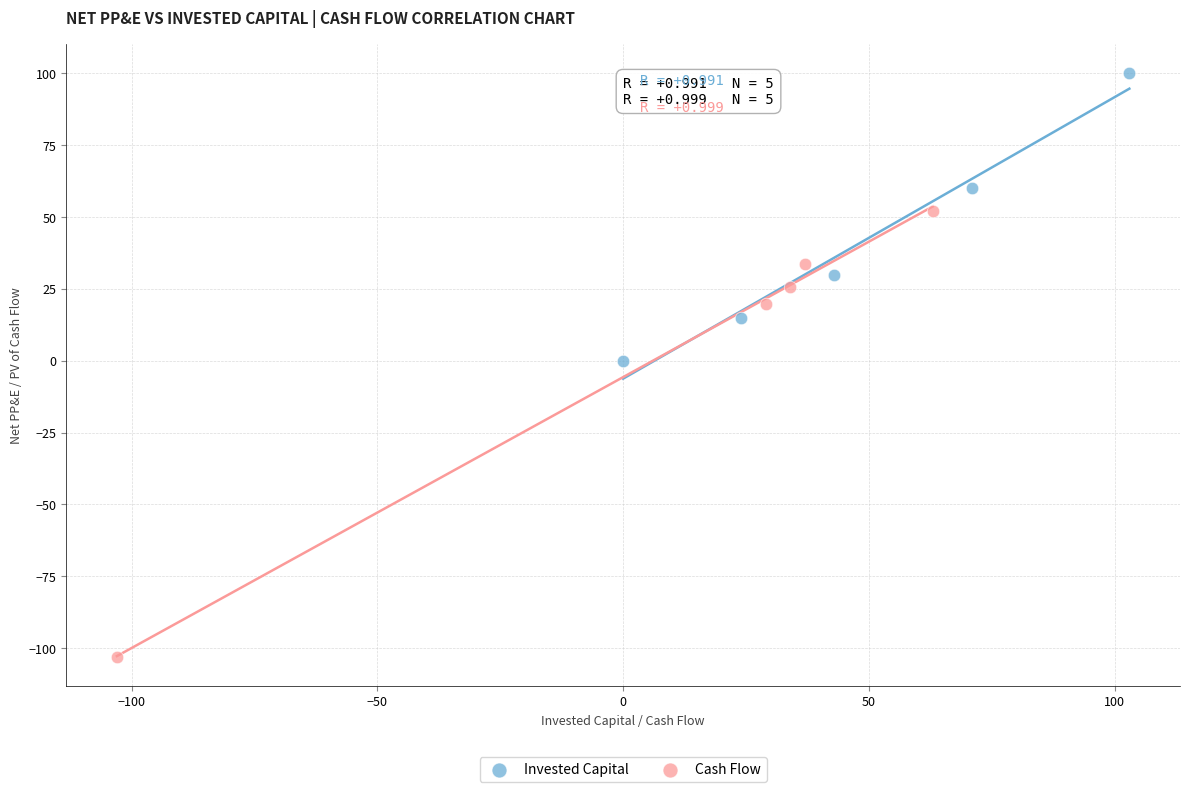

Which series contains the highest Y value?

Invested Capital